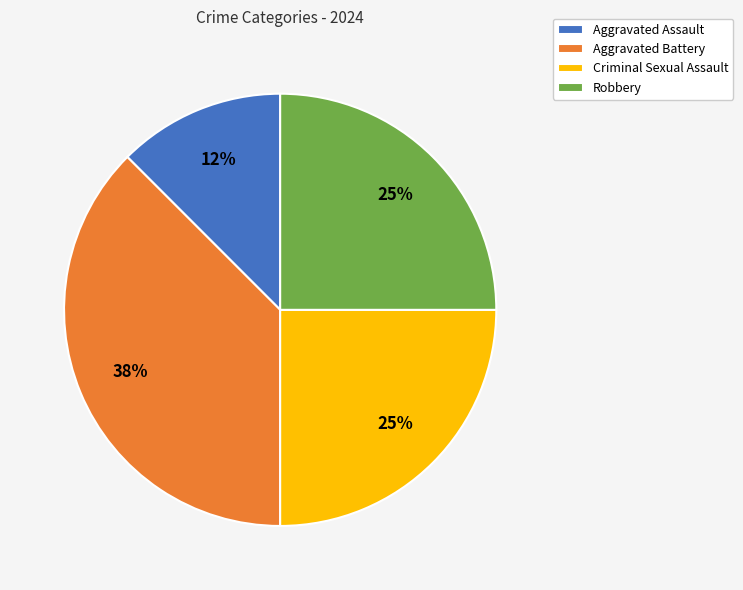

Does Robbery account for over 50% of the chart?

No